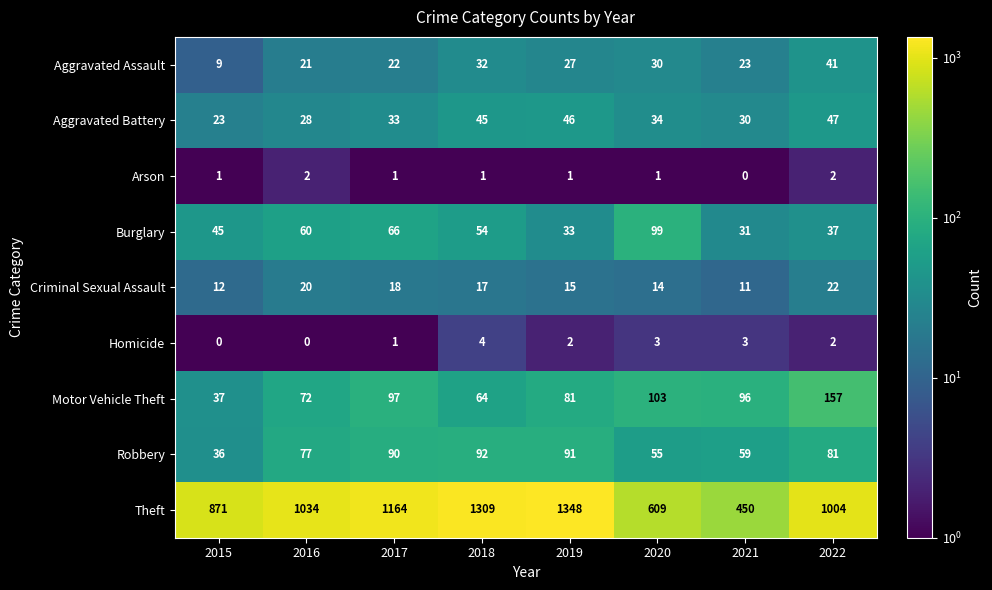

The value of Robbery at 2022 is 81. True or false?

True